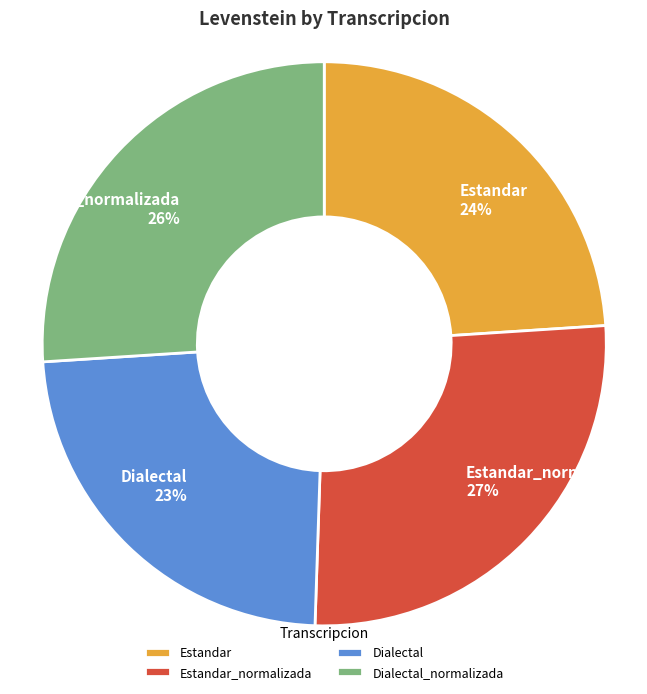

How many slices are in this pie chart?

4